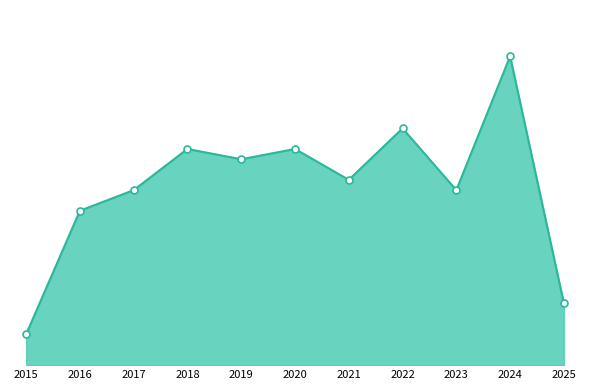

Reading left to right, list all the values displayed in this chart.

2015=3	2016=15	2017=17	2018=21	2019=20	2020=21	2021=18	2022=23	2023=17	2024=30	2025=6